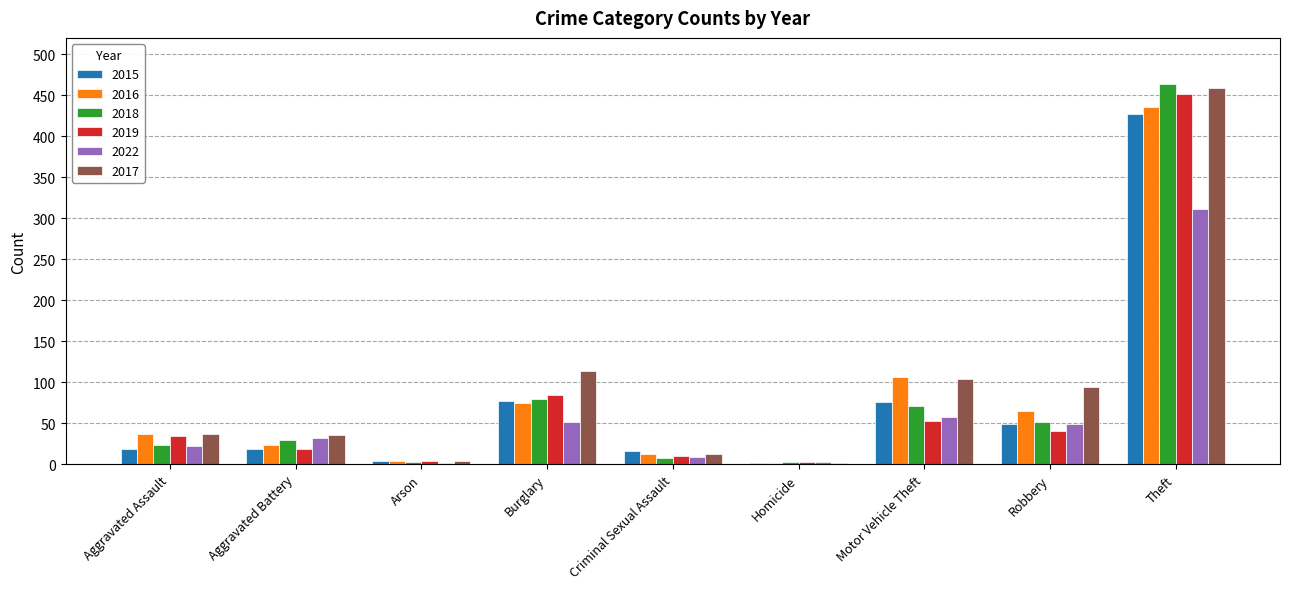

At which label is 2016 closest to 219?

Motor Vehicle Theft